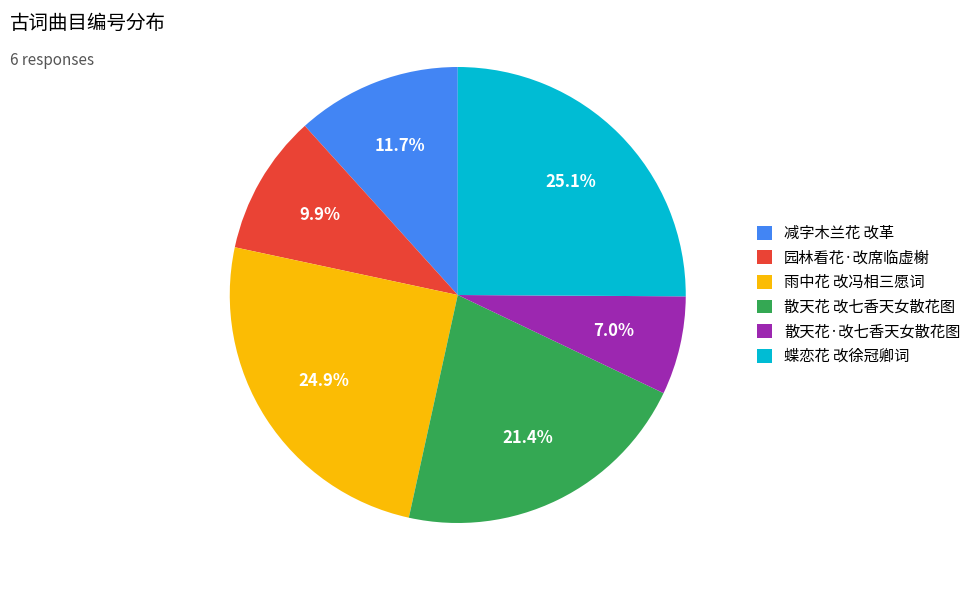

Approximately how many times larger is the value at 散天花·改七香天女散花图 compared to 雨中花 改冯相三愿词?

0.3